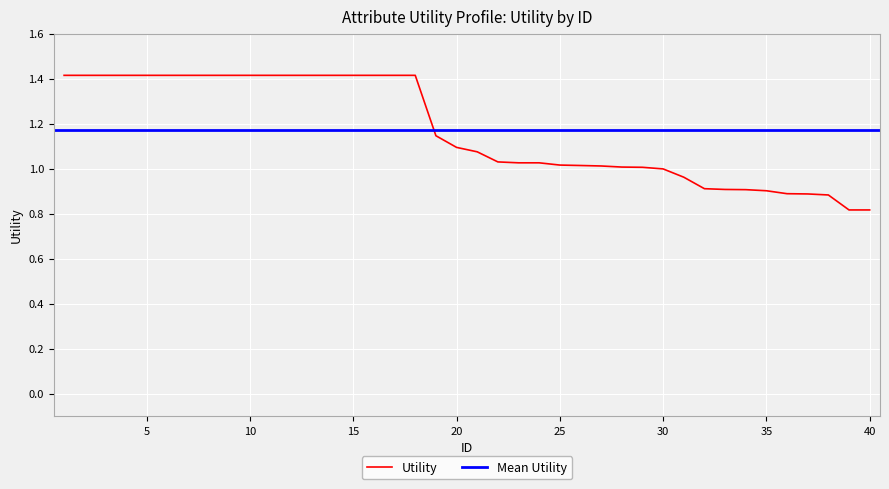

Where does the data first go above 1?

1